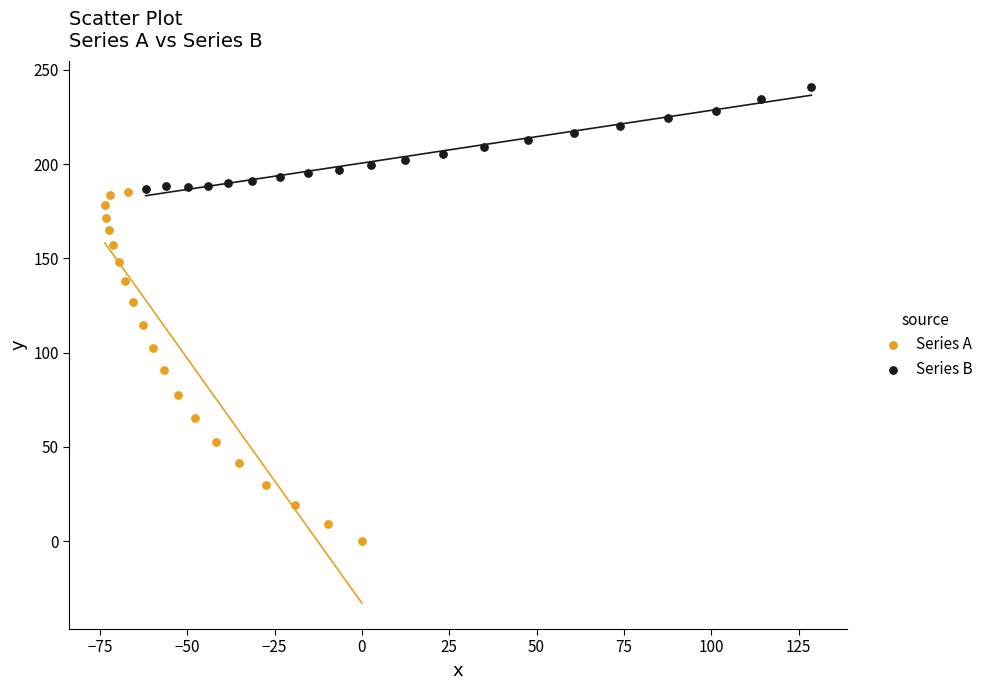

What are all the series names shown in the legend?

Series A, Series B